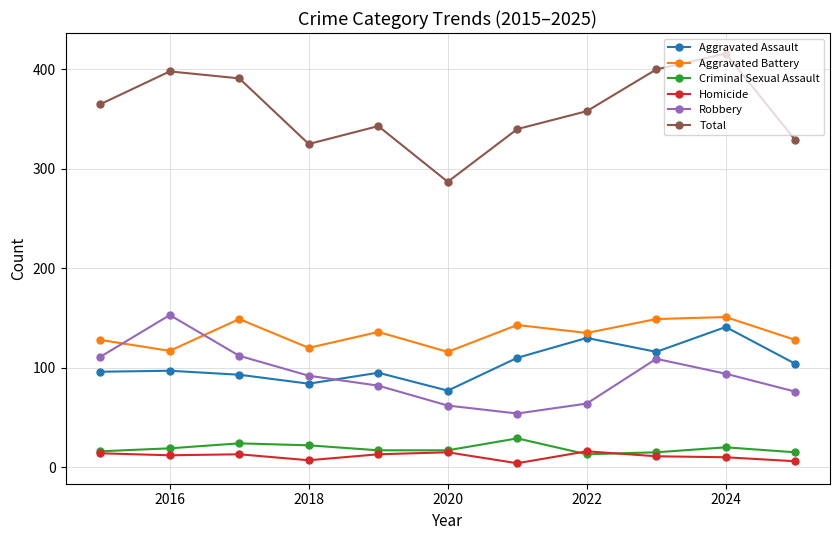

What is the greatest value displayed?

416